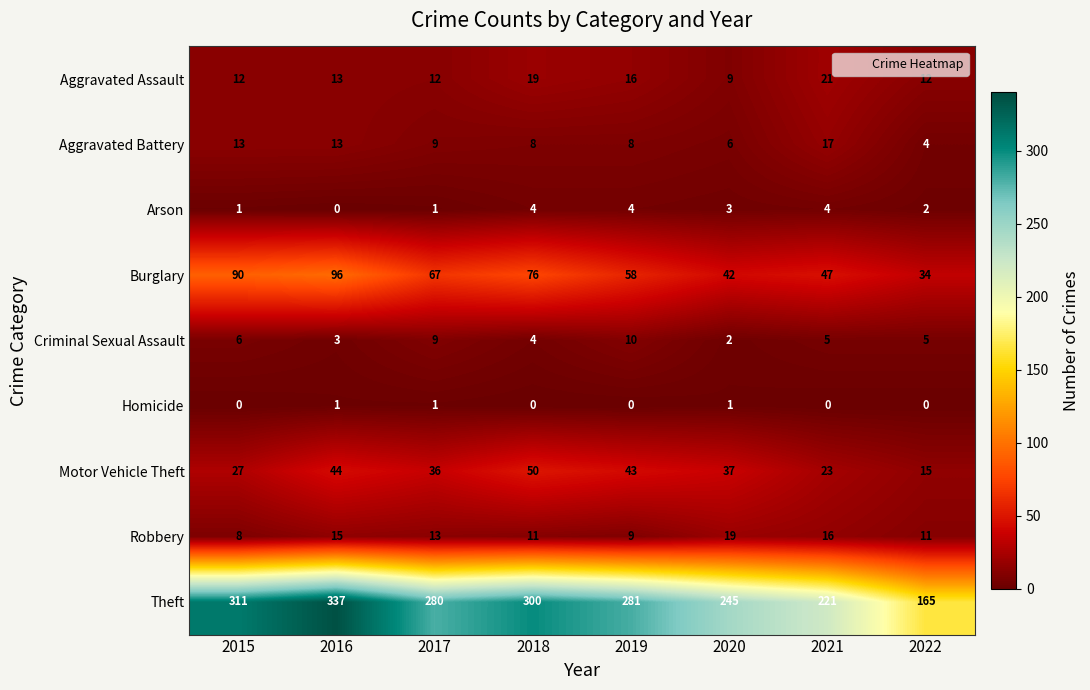

Between 2018 and 2020, which series saw the biggest shift?

Theft